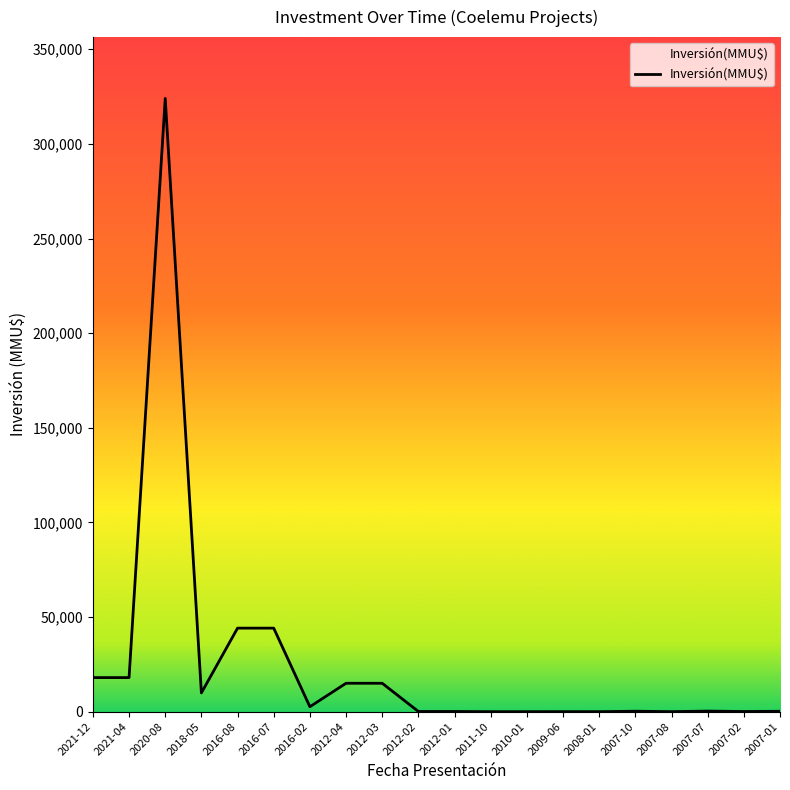

The chart shows a value of 18000 at 2021-04. True or false?

True